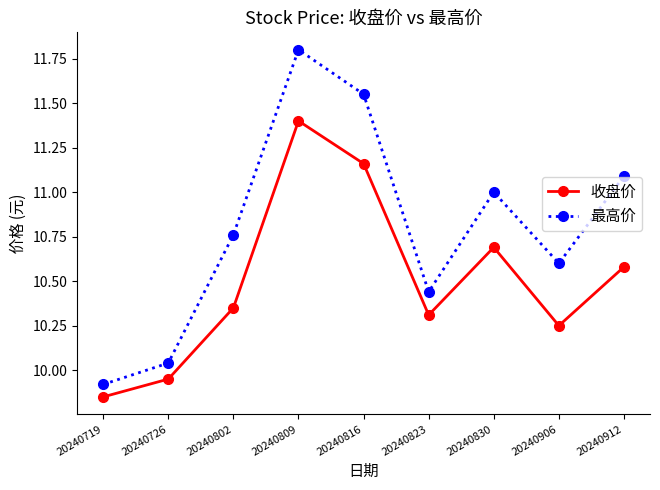

How many values in the 最高价 series exceed 10?

8